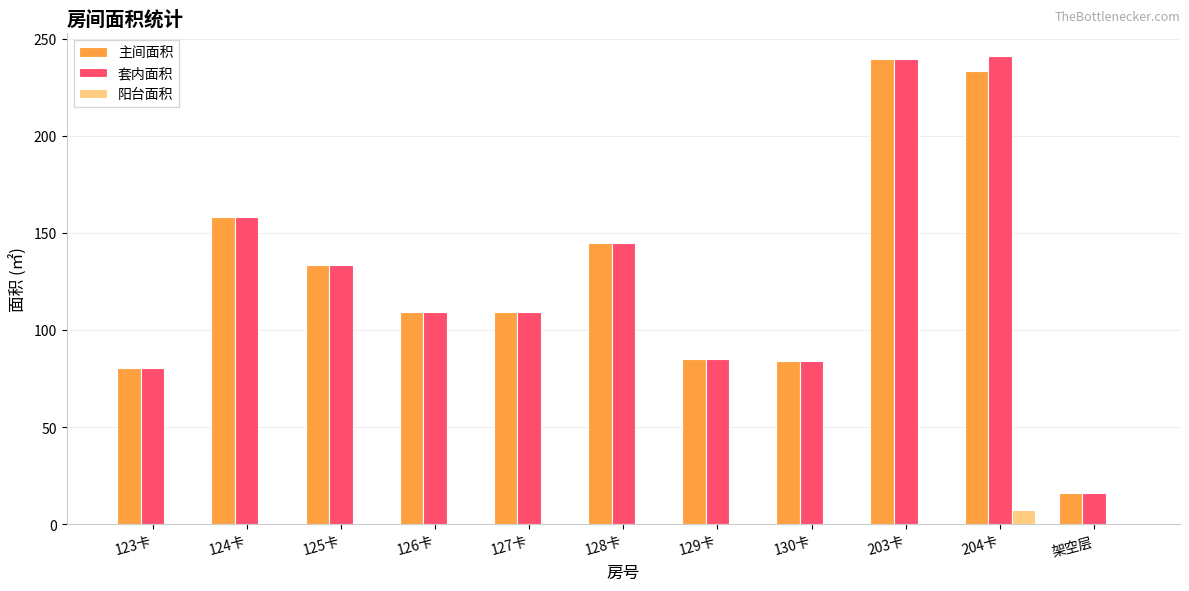

Where is 套内面积 nearest to the value 128?

125卡